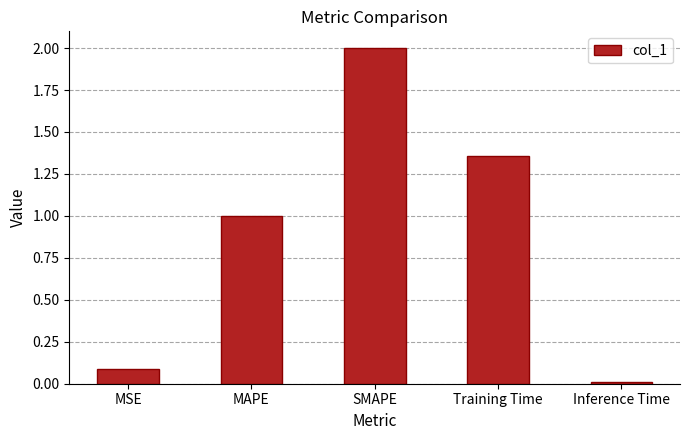

What is the difference between the values at SMAPE and Training Time?

0.6